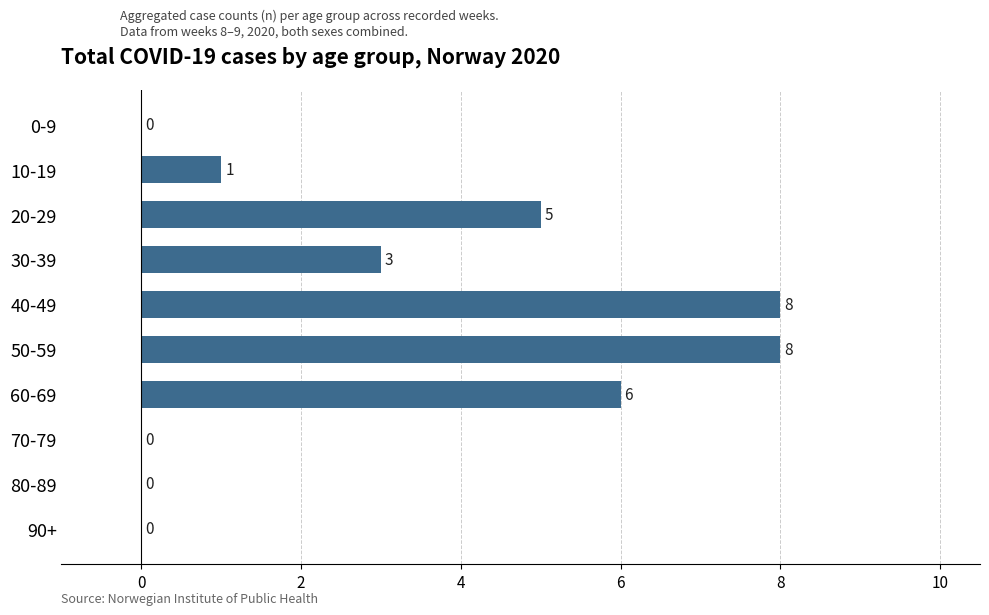

What is the sum of all values?

31